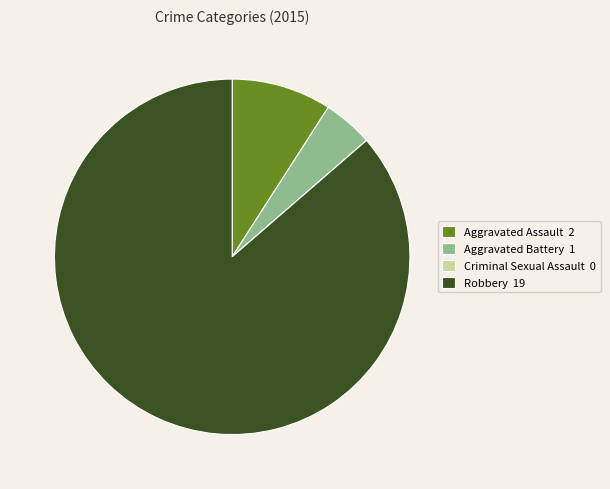

Is the sum of Aggravated Battery and Aggravated Assault greater than half?

No